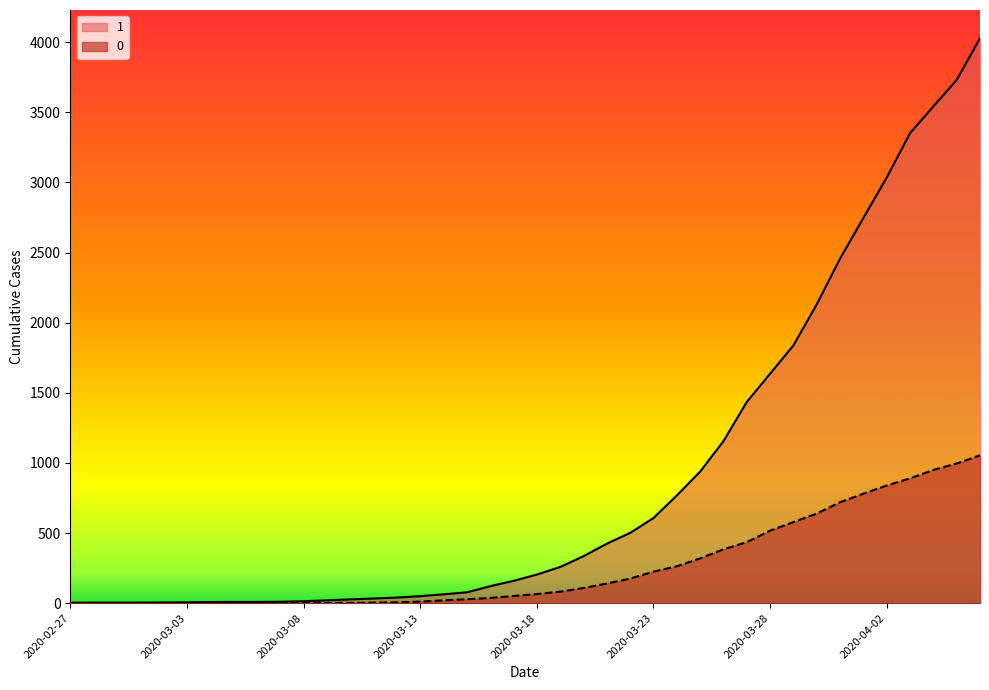

True or false: 0 and 1 intersect in this chart.

False